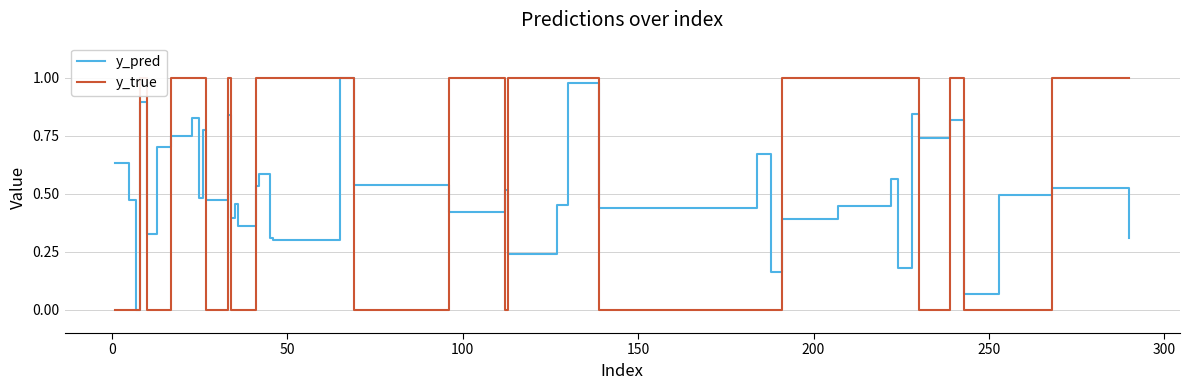

Which series ends up on top after the final intersection of y_pred and y_true?

y_true